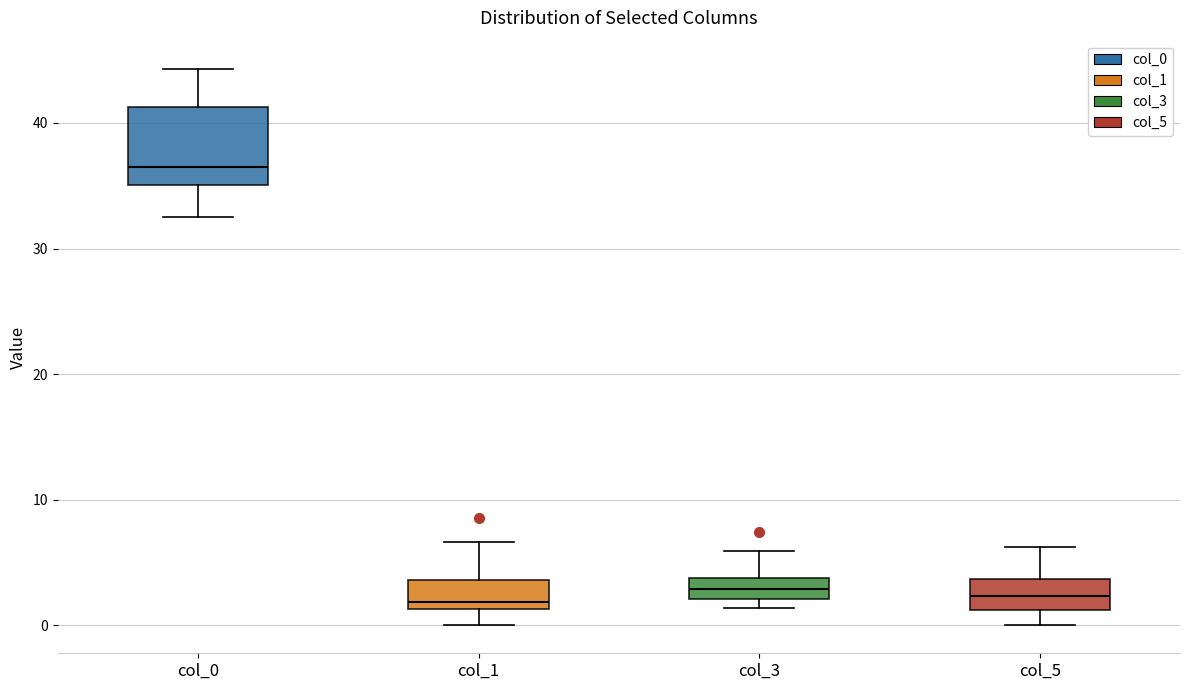

Reading left to right, read every box against the y-axis: the position of its median line, the range the box covers, and the ends of its whiskers. The values are not printed on the chart, so give them approximately, as read against the axis.

col_0: median 37, box 35 to 41, whiskers 33 to 44
col_1: median 2, box 1 to 4, whiskers 0 to 7
col_3: median 3, box 2 to 4, whiskers 1 to 6
col_5: median 2, box 1 to 4, whiskers 0 to 6